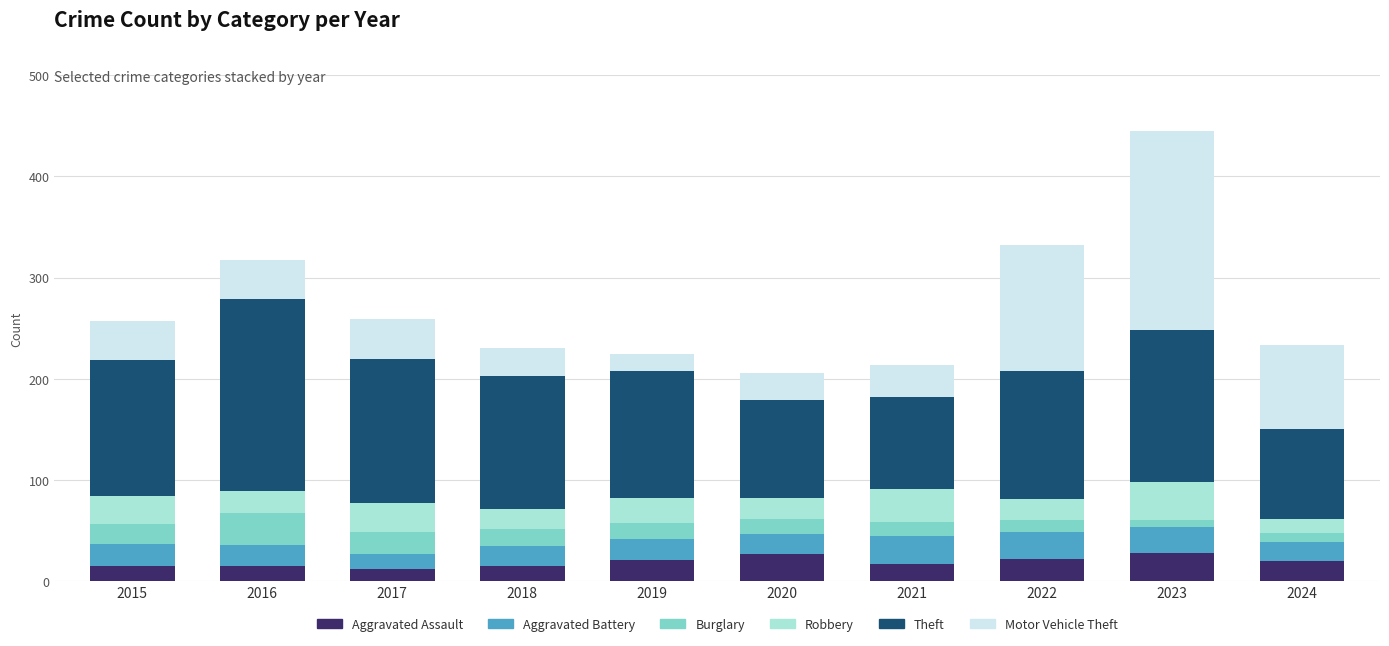

What is the difference between the second highest and second lowest values in the Aggravated Assault series?

12